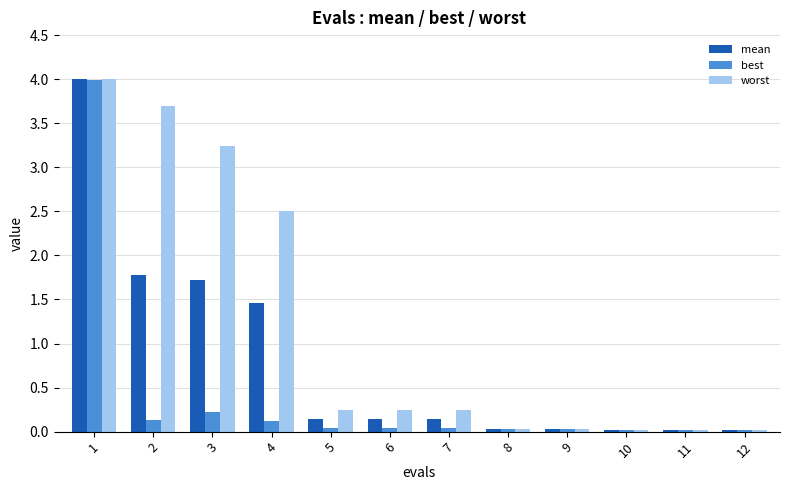

Where is worst nearest to the value 2?

4